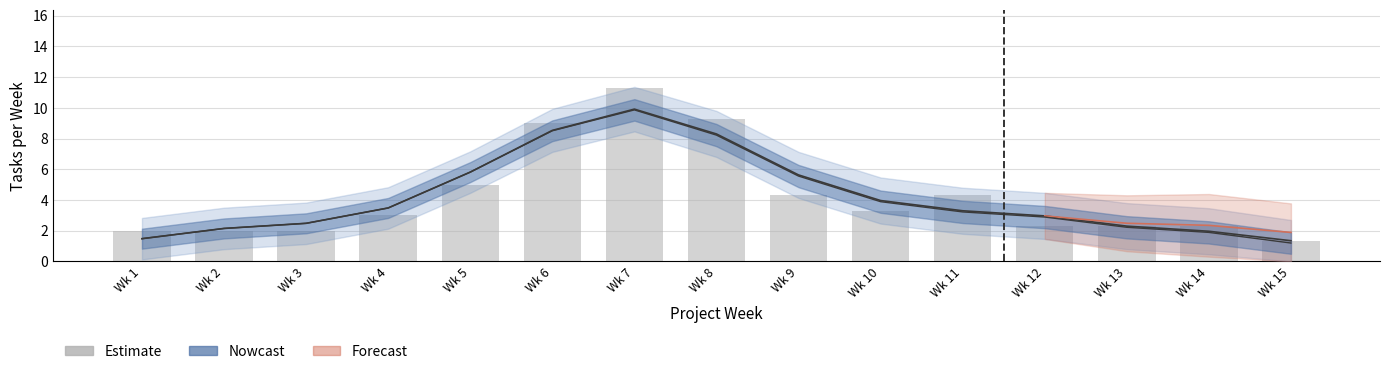

Which has a higher value, Wk 6 or Wk 13?

Wk 6